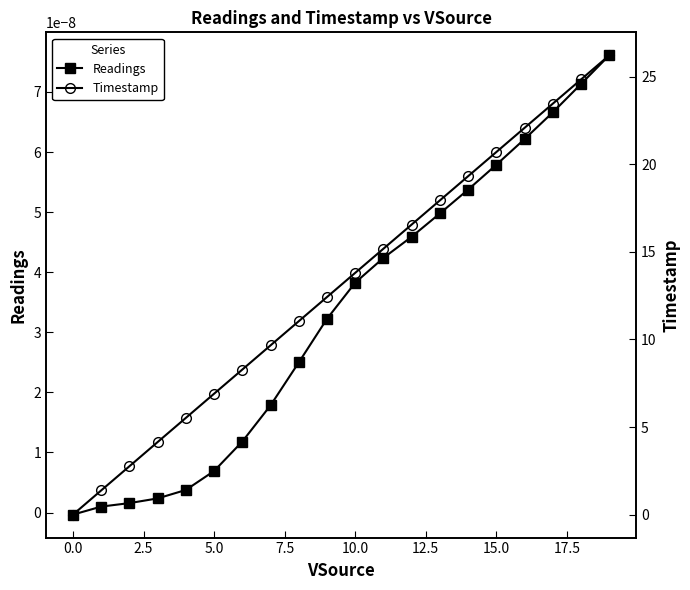

True or false: Readings has more than 2 interior local peaks.

False